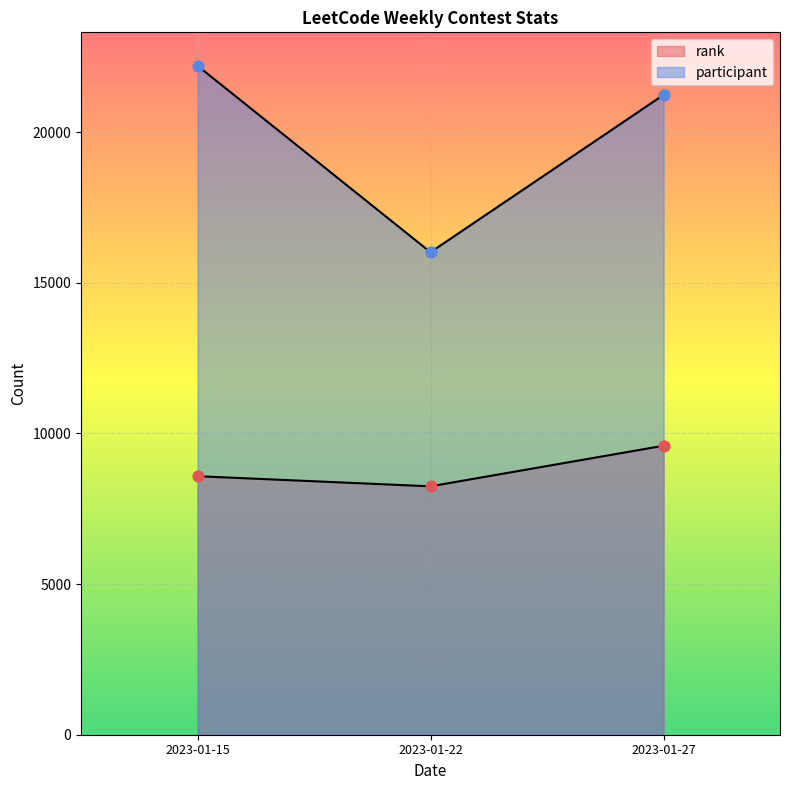

What are all the series names shown in the legend?

rank, participant